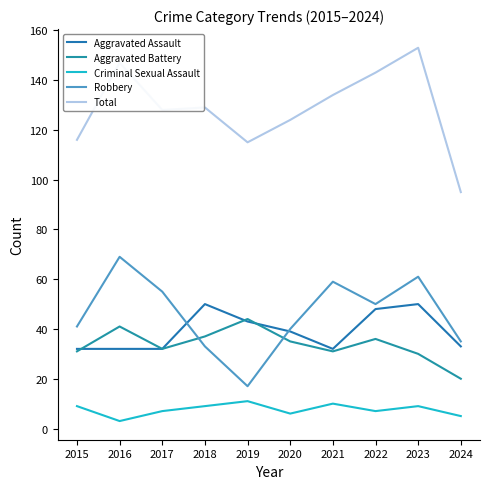

The Aggravated Assault series shows 33 at 2024. True or false?

True